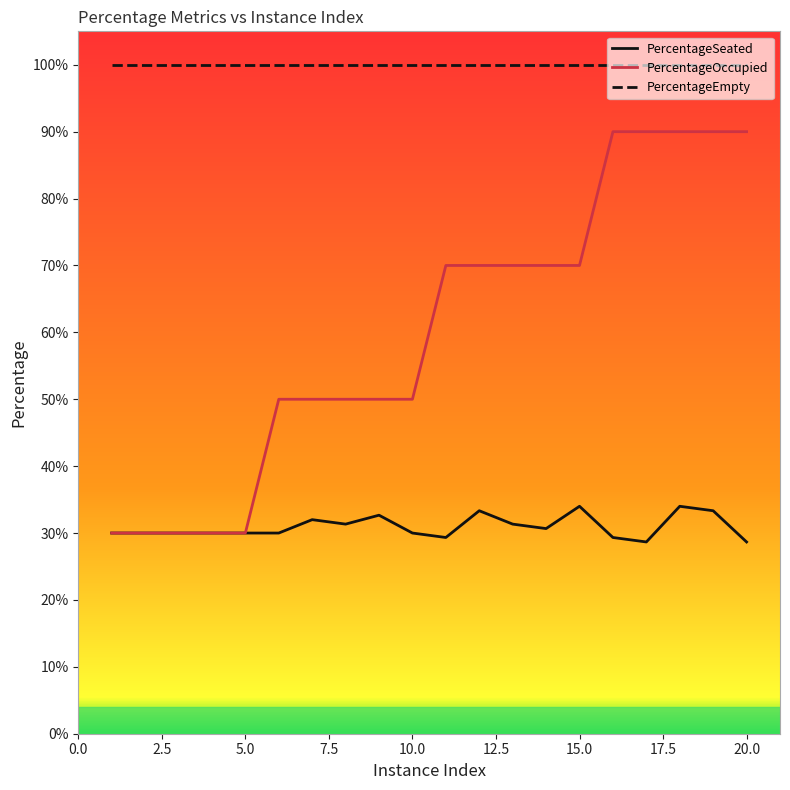

Rank the series by their average value, from highest to lowest.

PercentageEmpty, PercentageOccupied, PercentageSeated